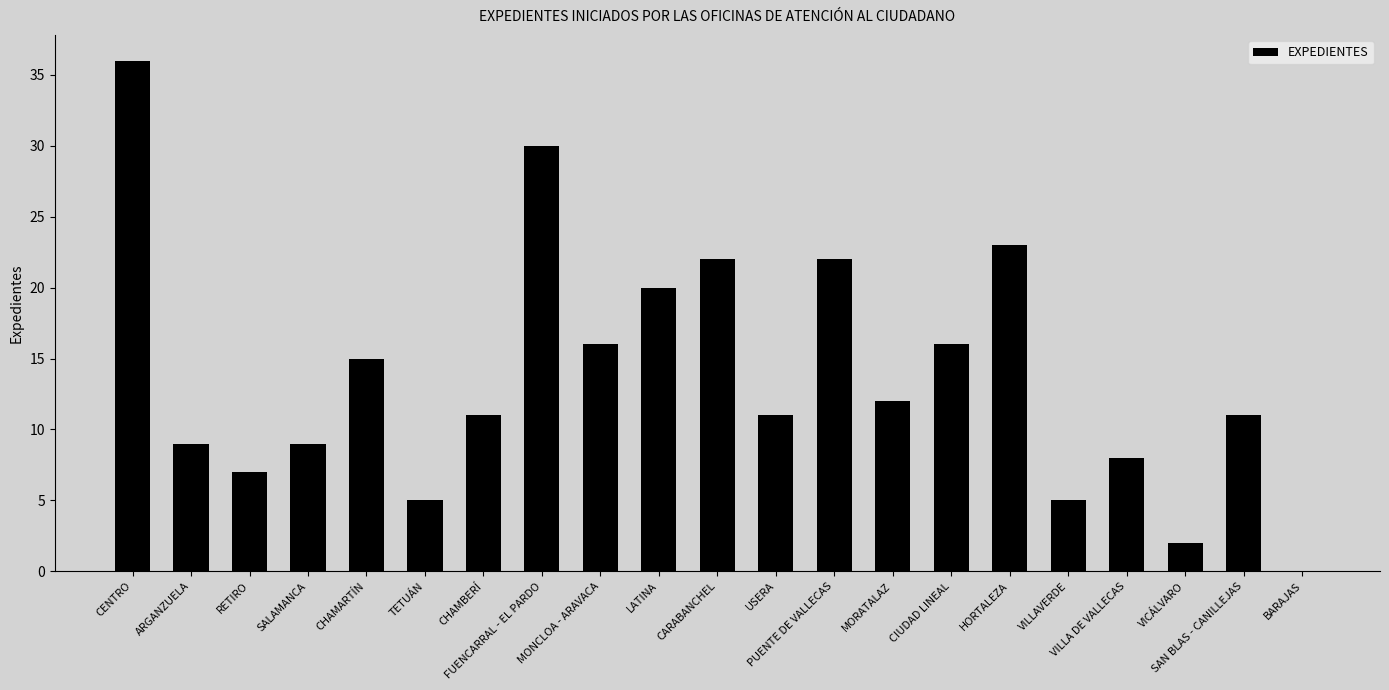

What is the maximum value shown in the chart?

36